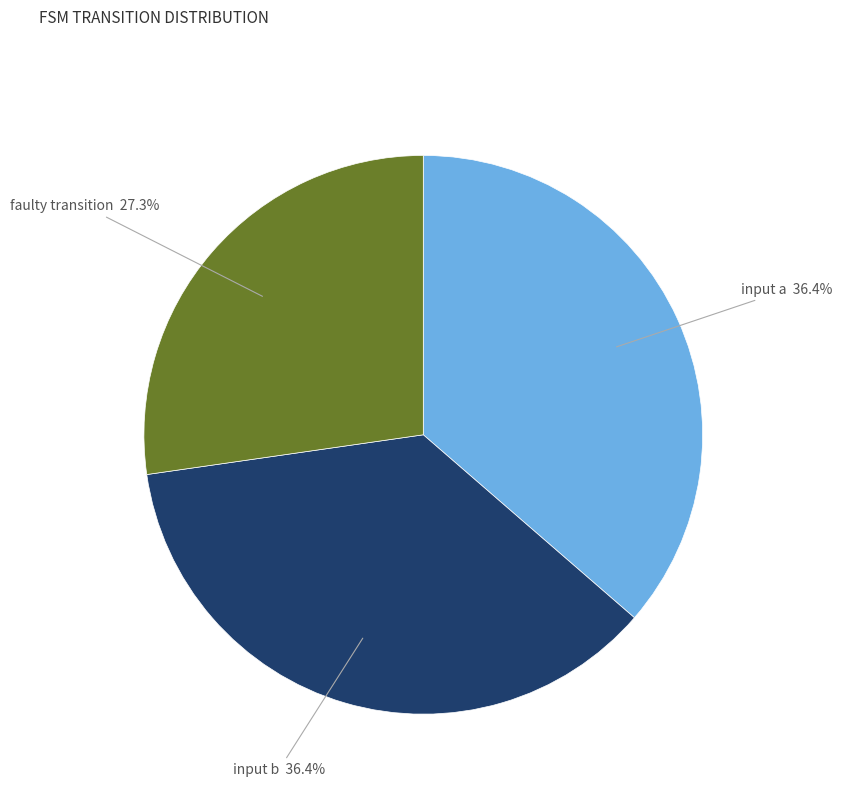

Is there a majority slice in this chart?

No